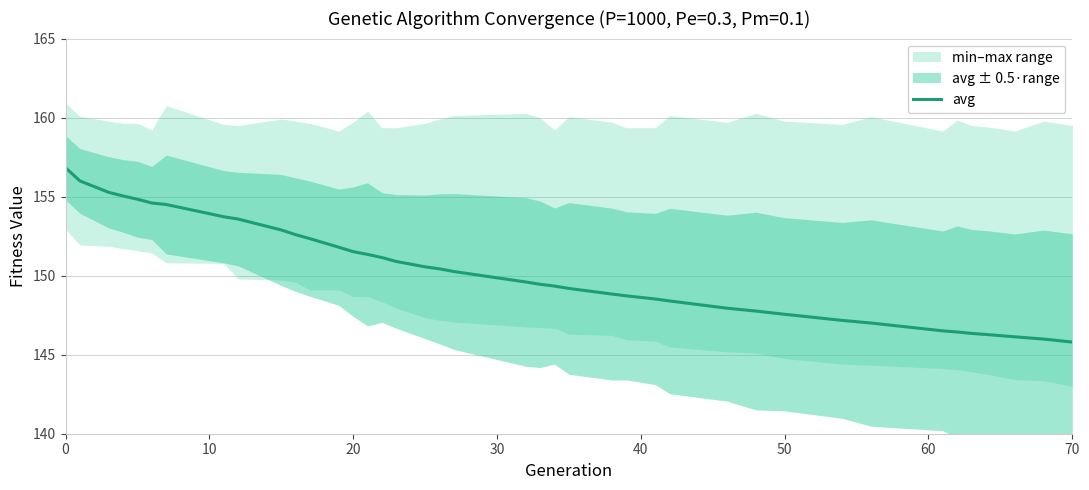

What is the highest value of the avg series?

156.8